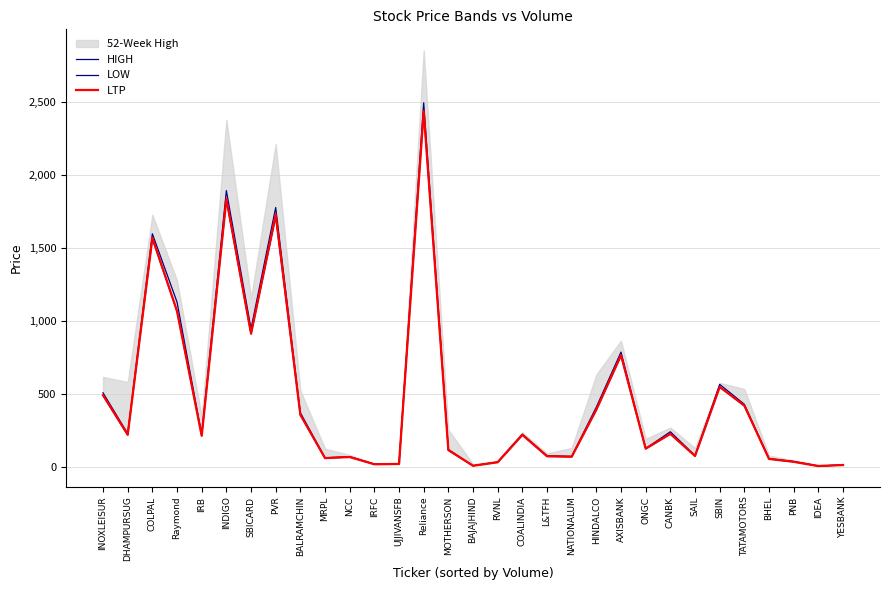

True or false: LTP has a value of 26.3 at PNB.

False